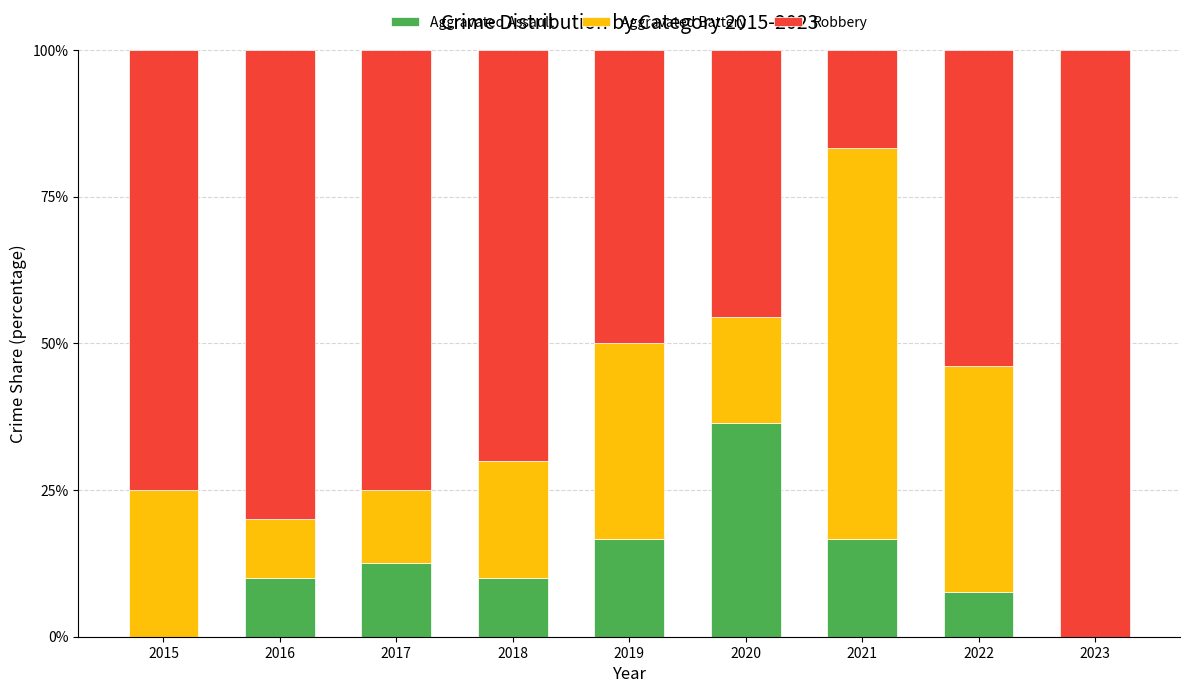

Are the bars horizontal?

No